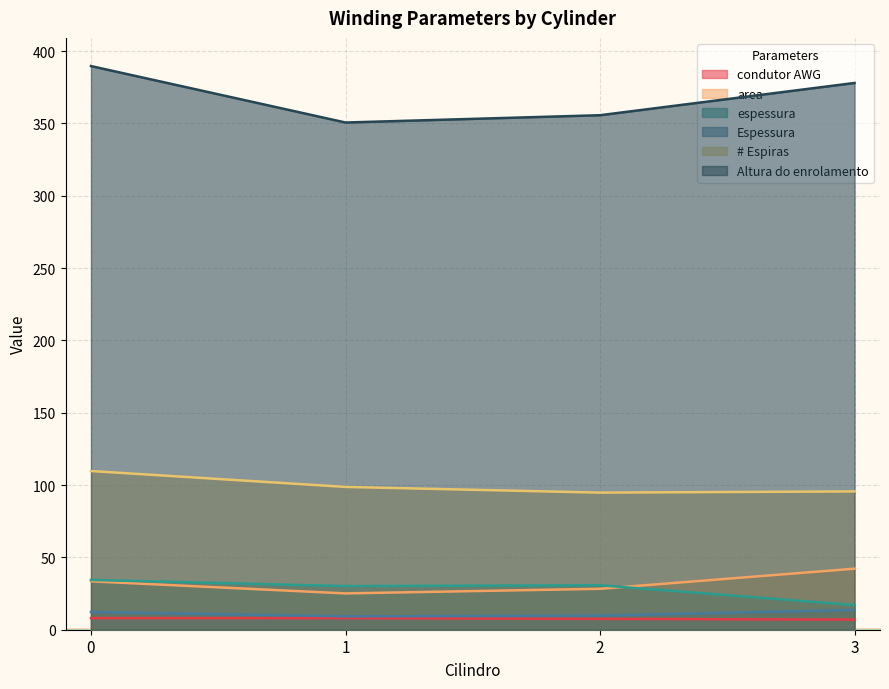

After their last crossing, which series has the higher values: area or espessura?

area